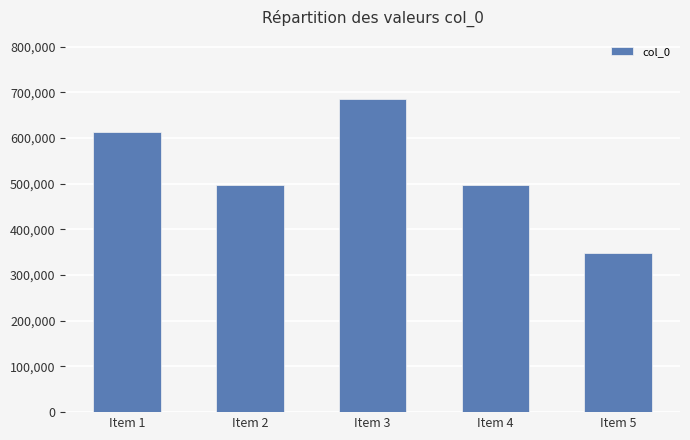

What is the ratio of the value at Item 4 to the value at Item 2?

1.0